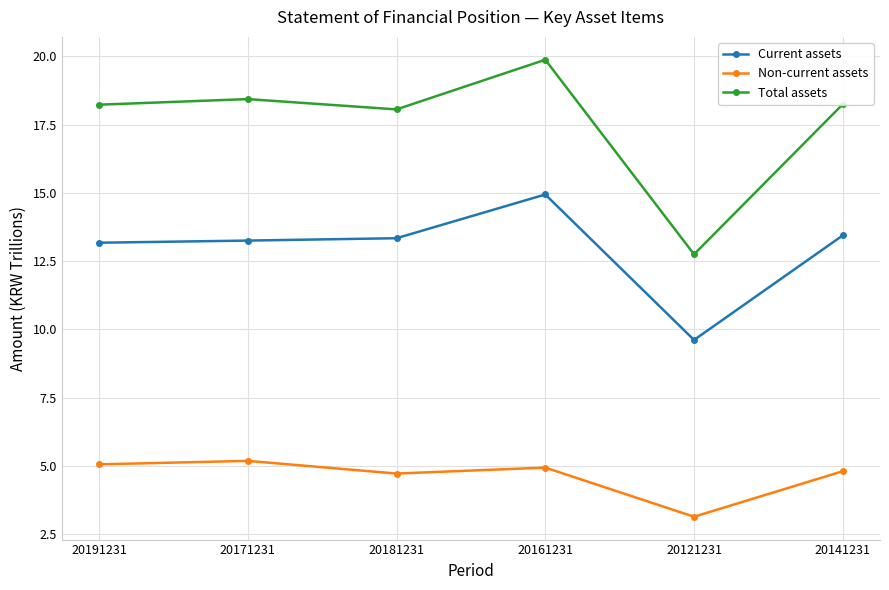

What is the label of the 4th point from the right?

20181231